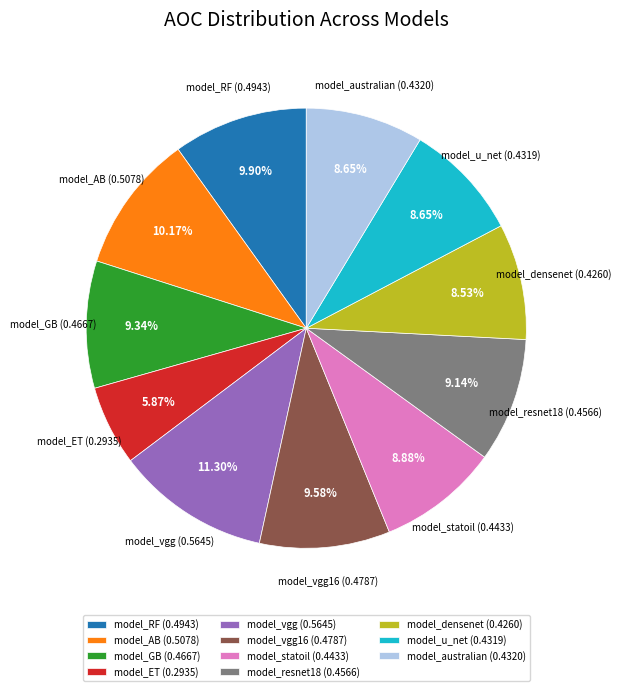

What is the largest slice in the pie chart?

model_vgg